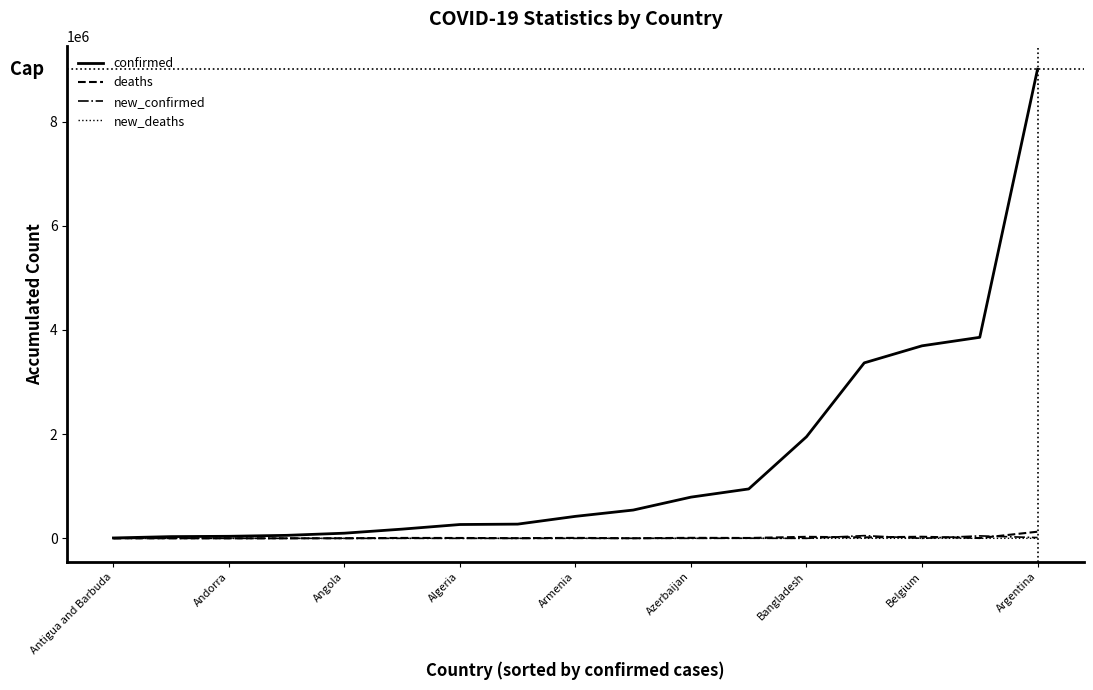

Which series has the widest spread of values?

confirmed